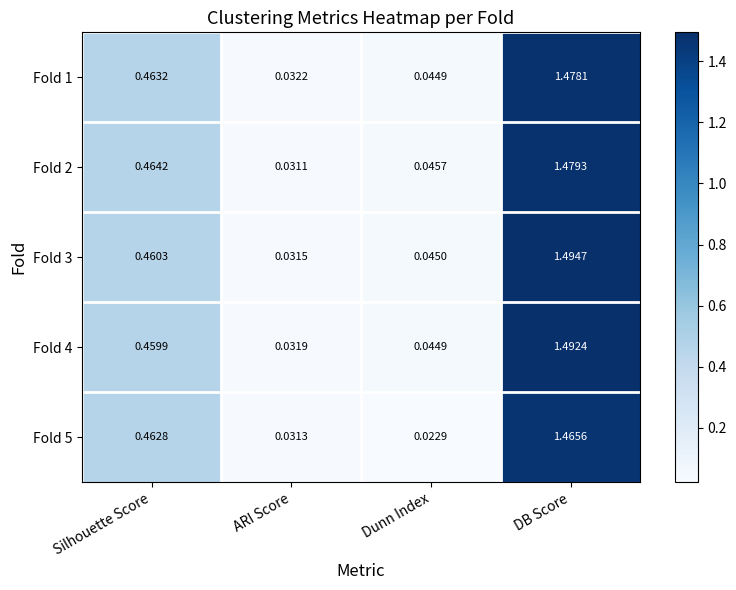

At which category is the sum across all series the highest?

DB Score